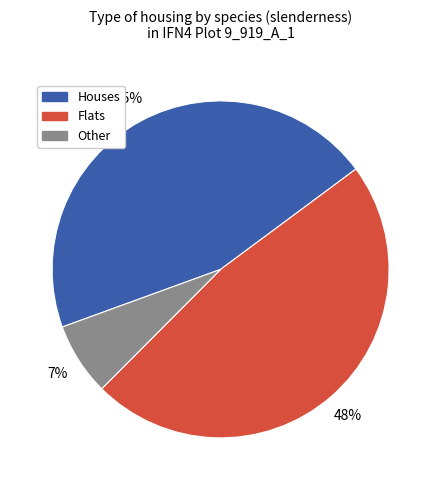

Count the number of slices in the pie.

3